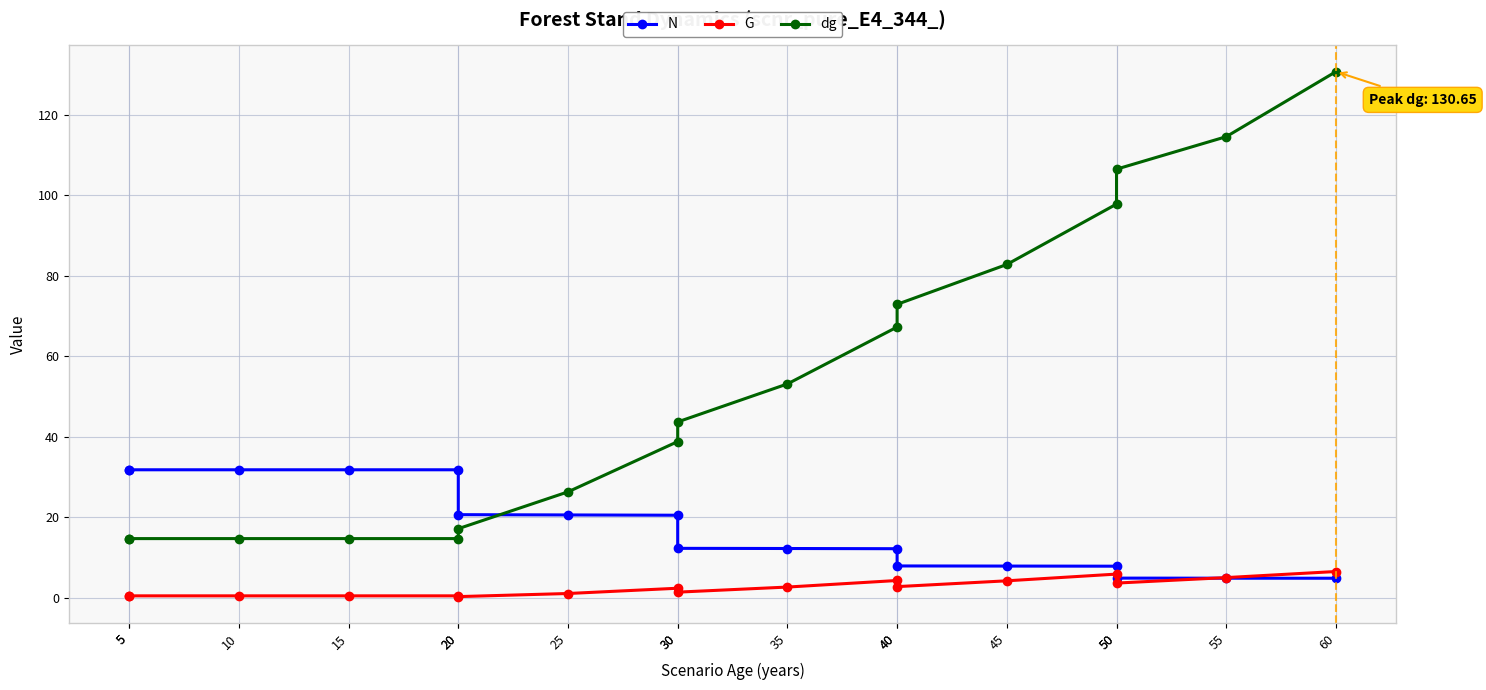

What is the total value across all series at 20?

47.1